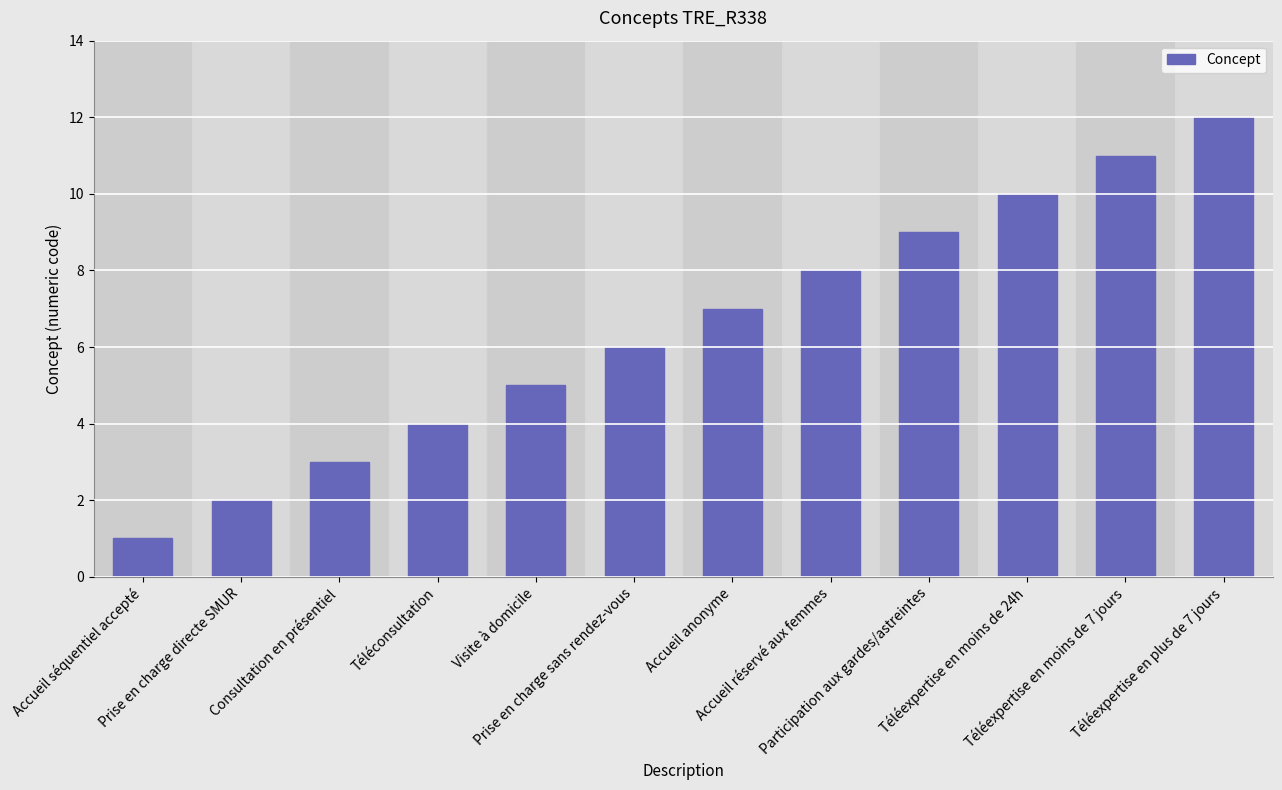

What is the maximum value shown in the chart?

12